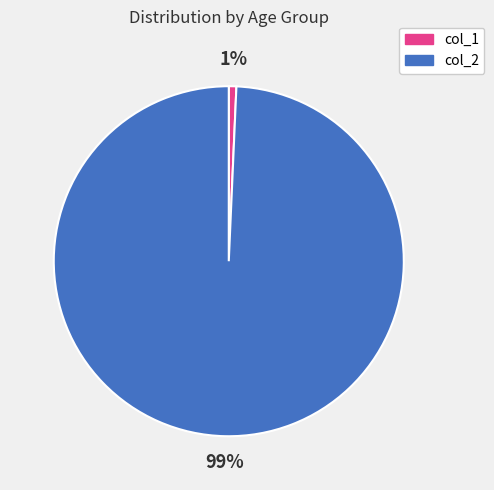

What is the largest slice in the pie chart?

col_2